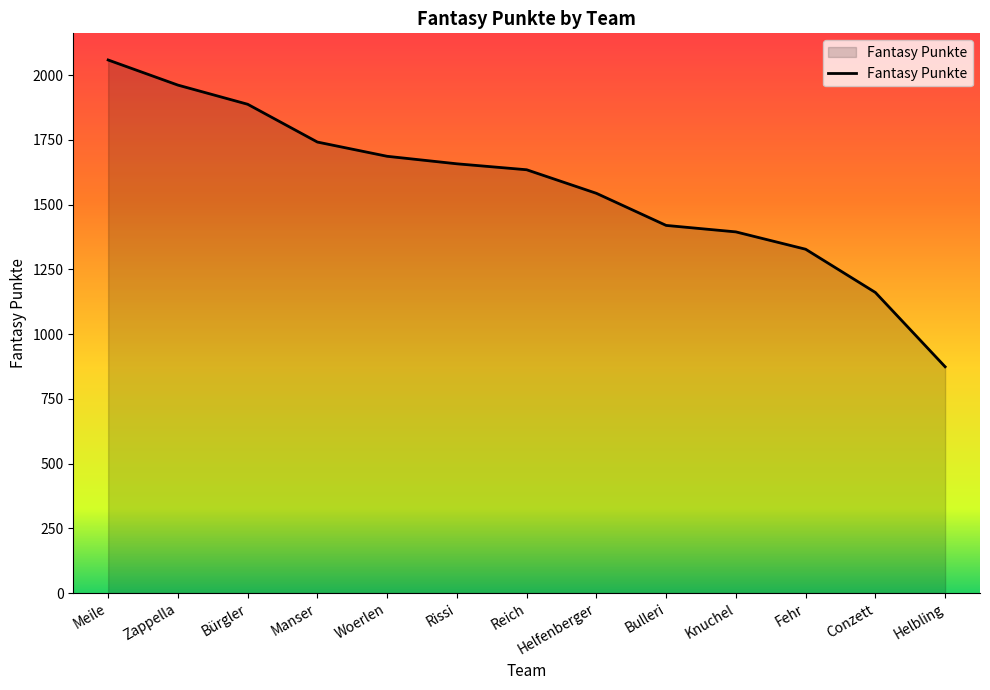

What is the change in value from Meile to Helfenberger?

-515